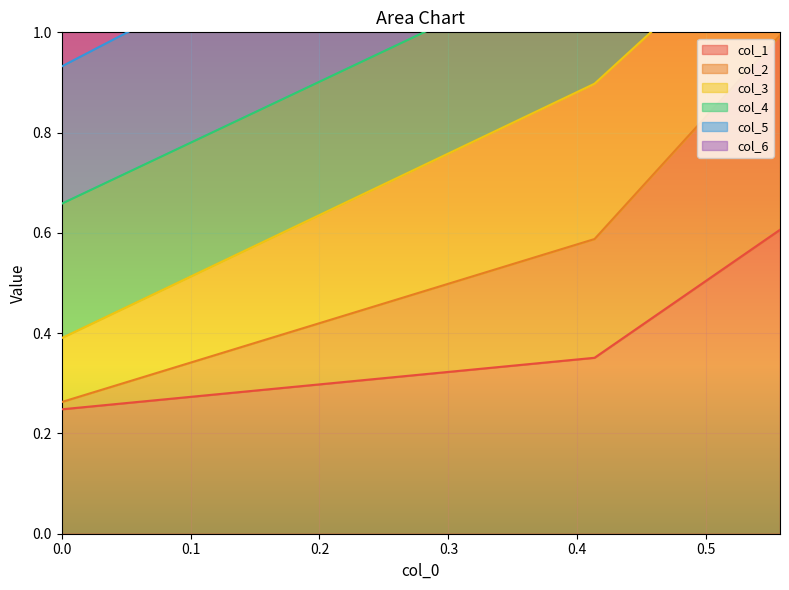

What is the value of the col_2 point at the 2nd from the left?

0.6